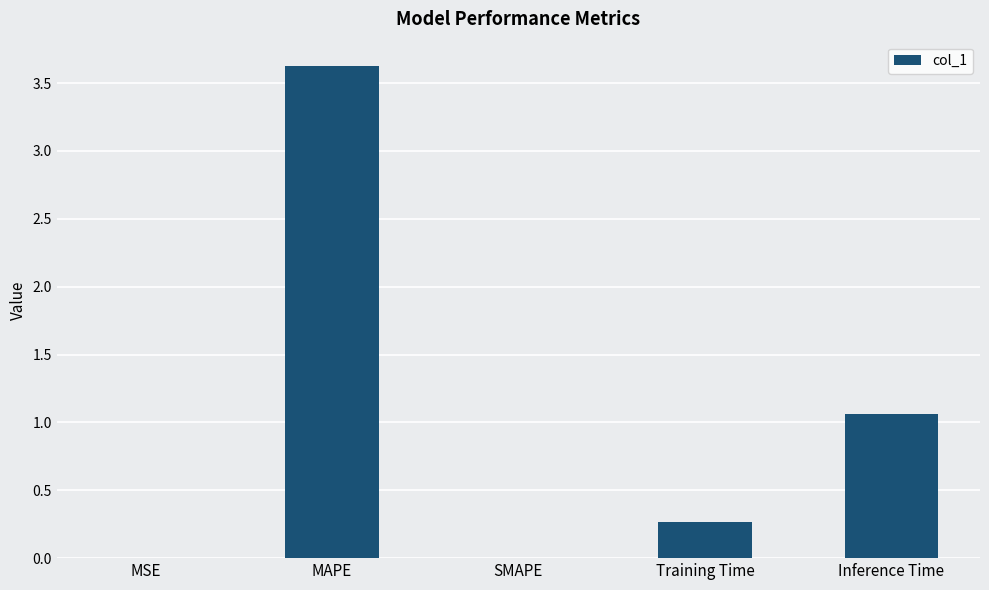

Are the bars horizontal?

No